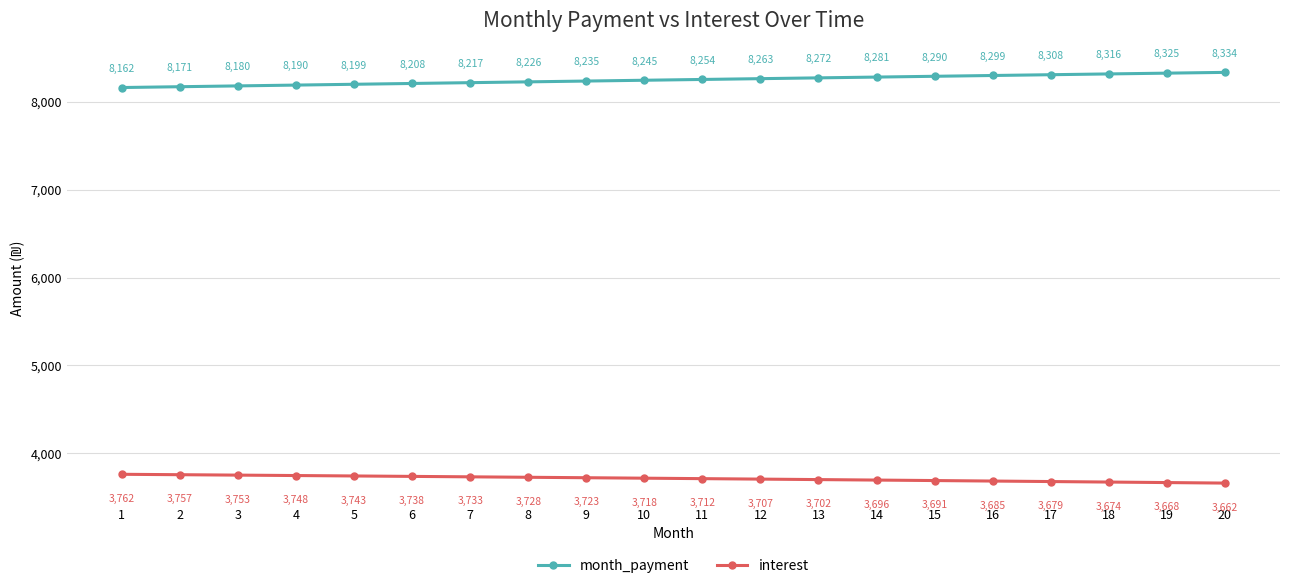

True or false: interest and month_payment intersect in this chart.

False